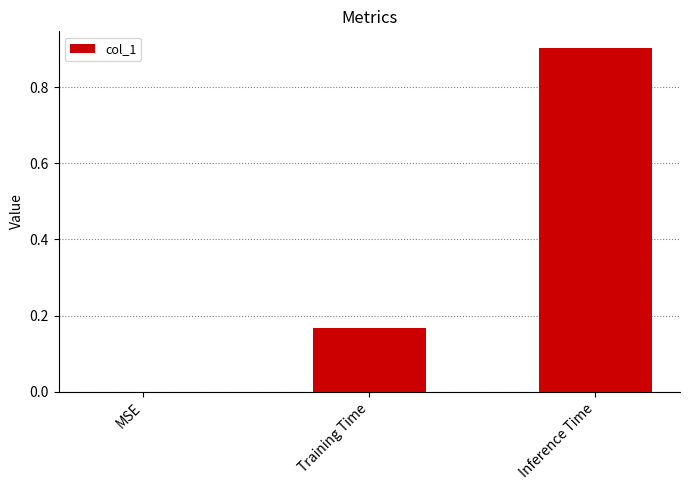

What value does the data have at Inference Time?

0.9